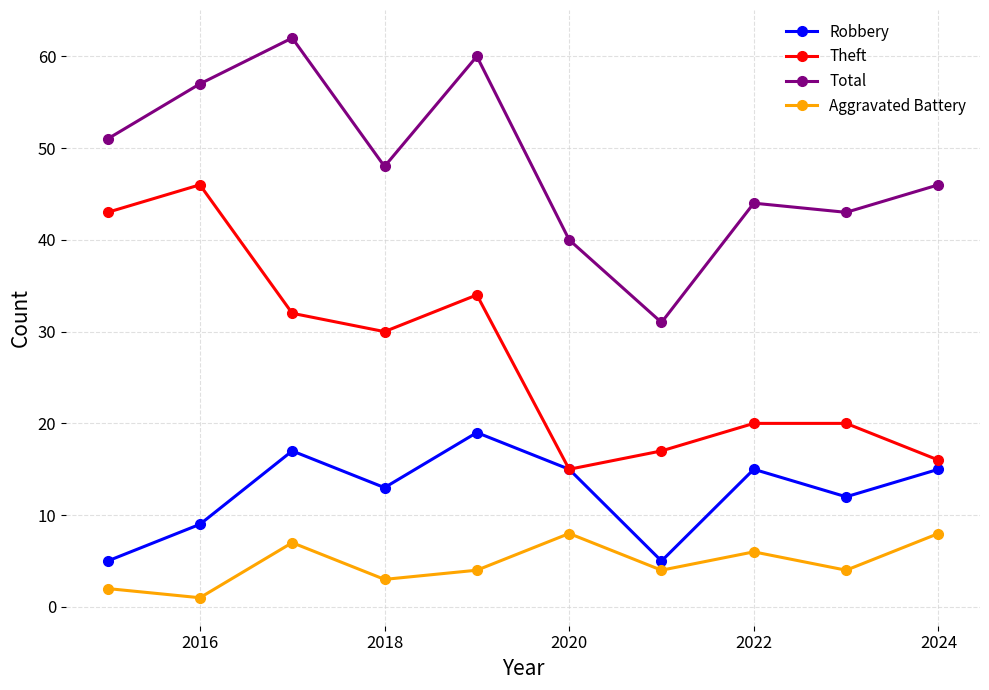

True or false: Total and Theft intersect in this chart.

False